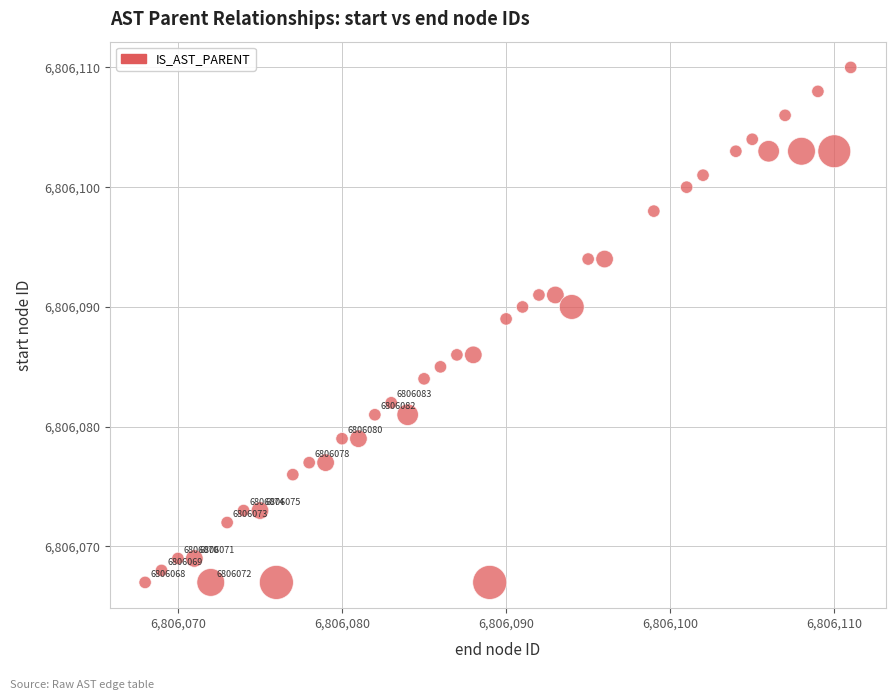

What Y value in the scatter plot is closest to 6806088?

6806089